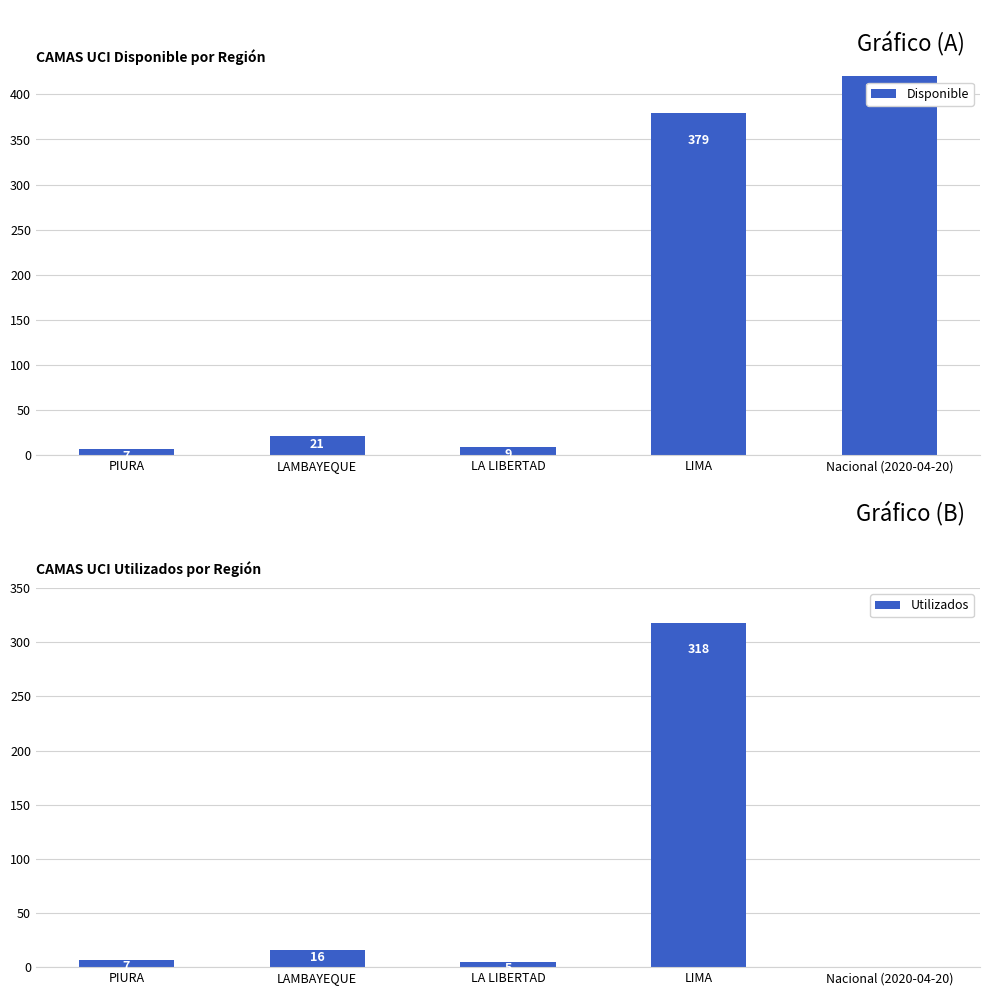

List the series in order of their peak value, highest first.

Disponible, Utilizados